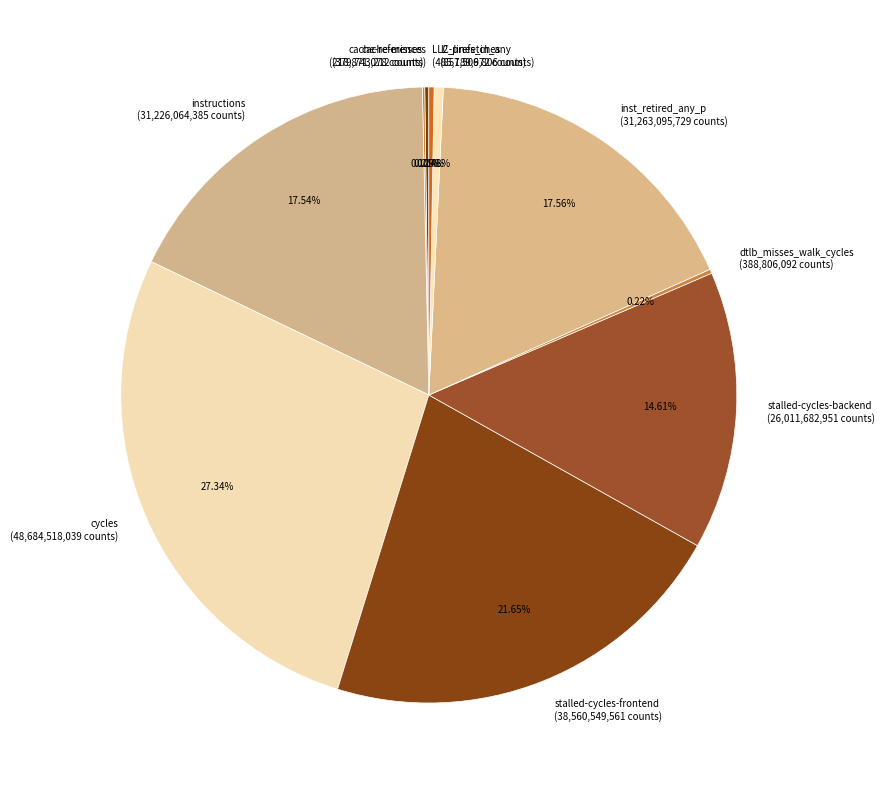

Does any single category account for the majority?

No